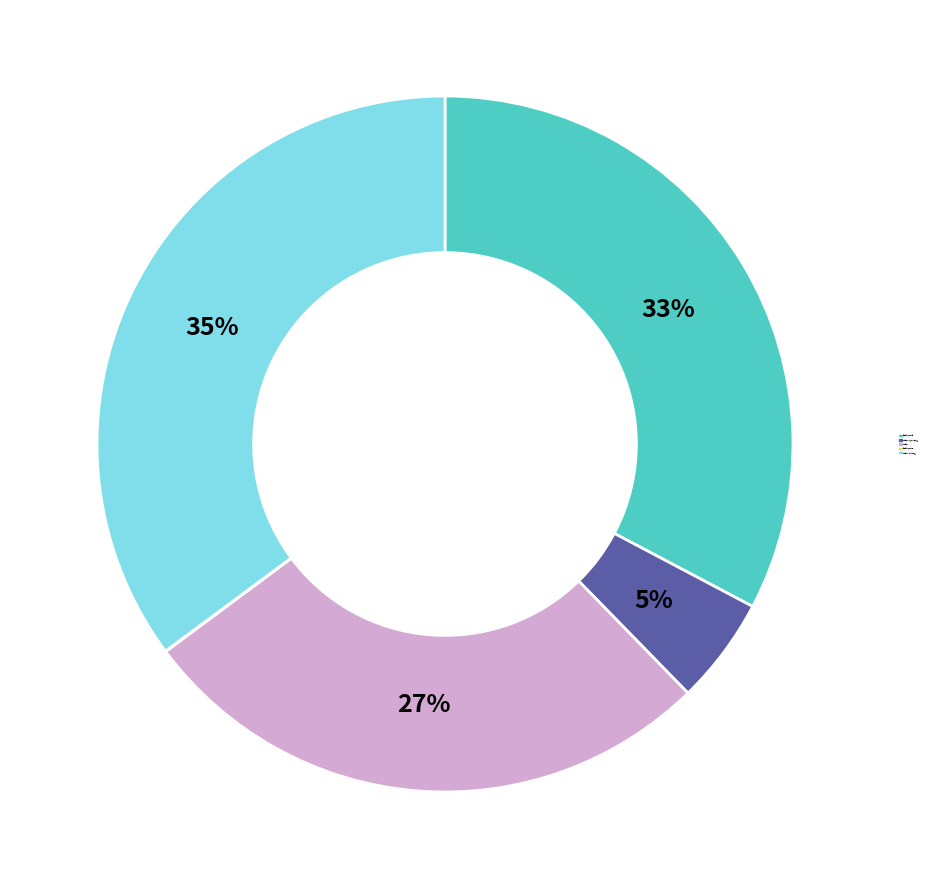

Which has a higher value, 寄李适安 or 寄李适庵陈叔向二先生?

寄李适庵陈叔向二先生